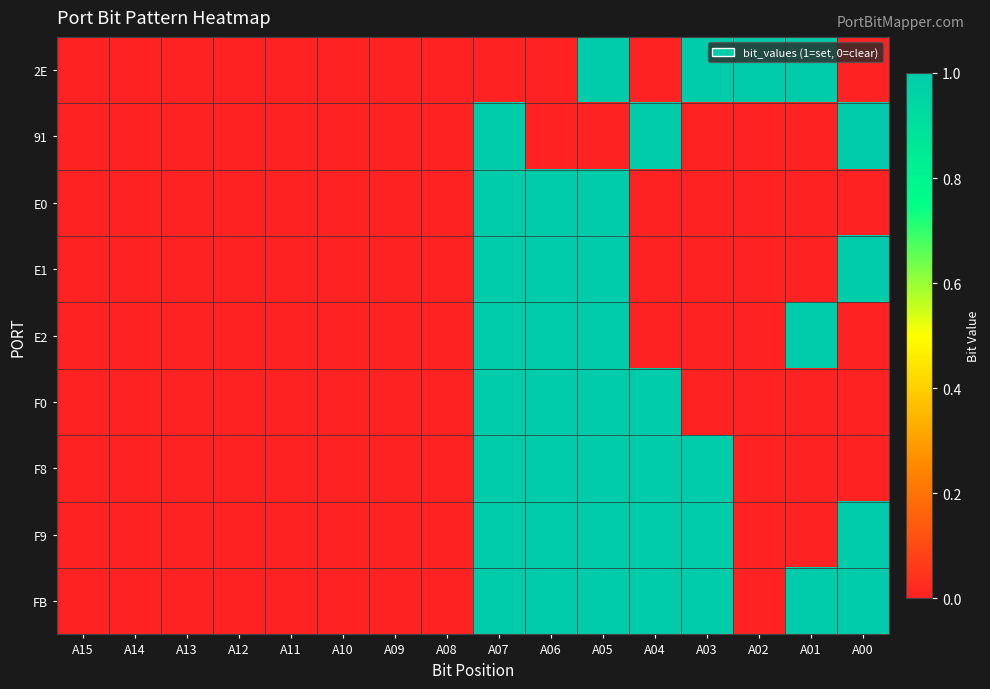

Count the number of data series in this chart.

9